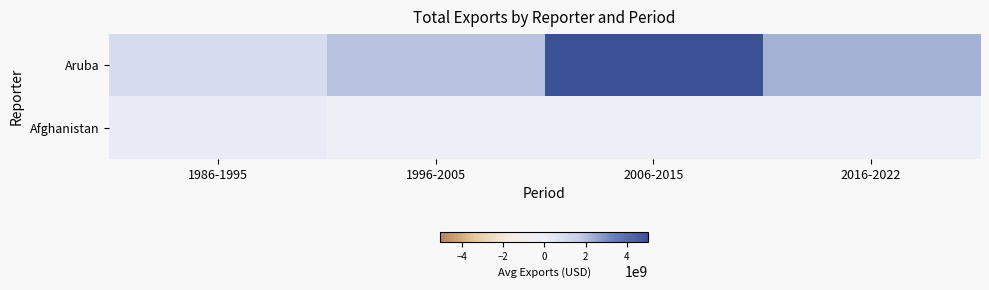

Rank the series at 1996-2005 from highest to lowest value.

Aruba, Afghanistan